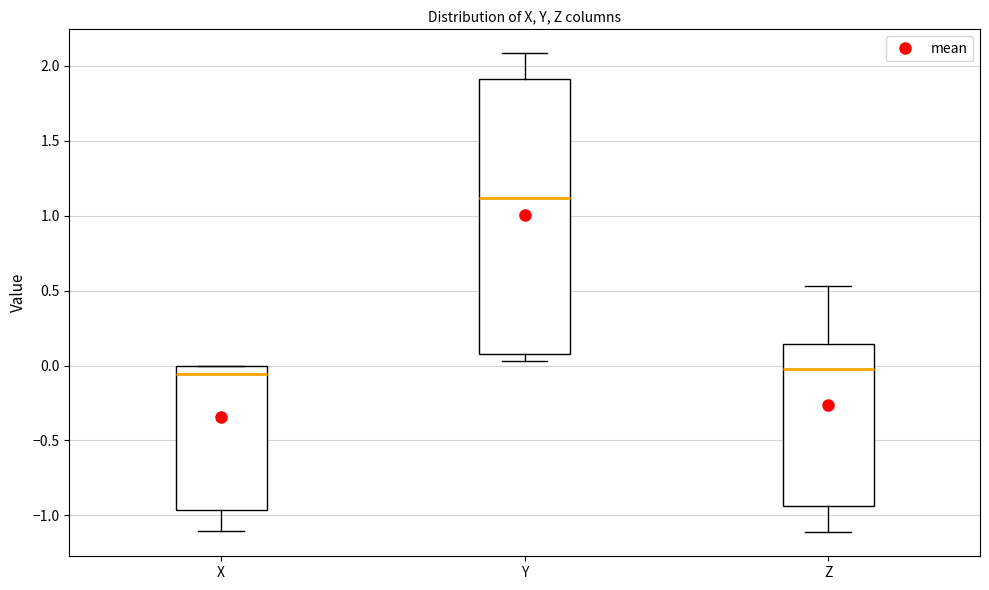

Which box is the tallest, from its lower edge to its upper edge?

Y